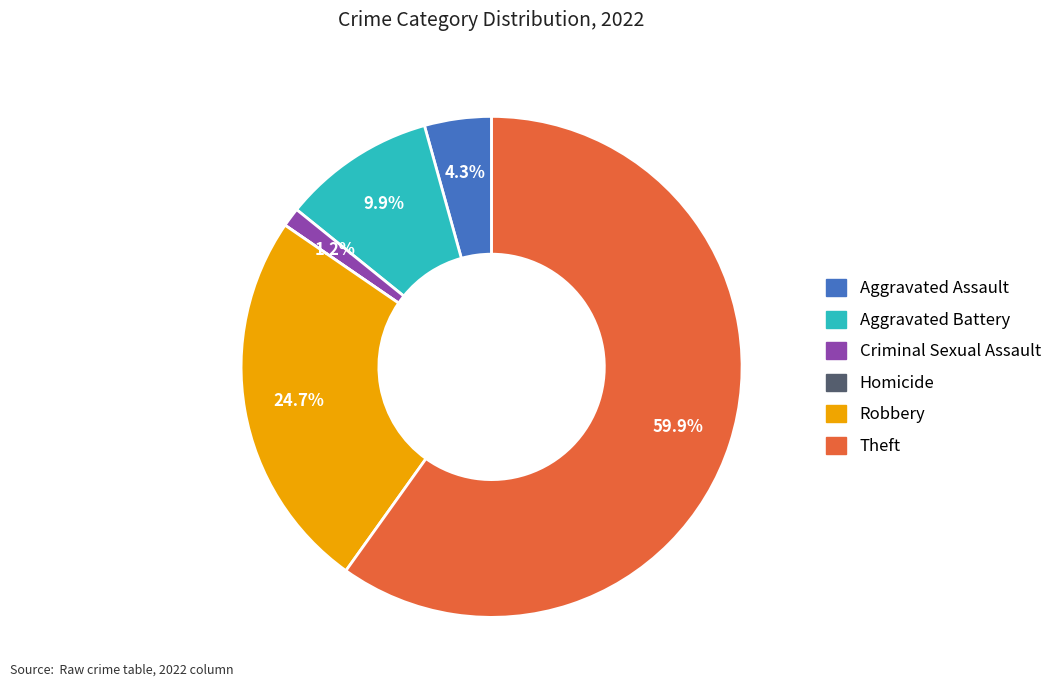

What percentage is NOT represented by Theft?

40.1%